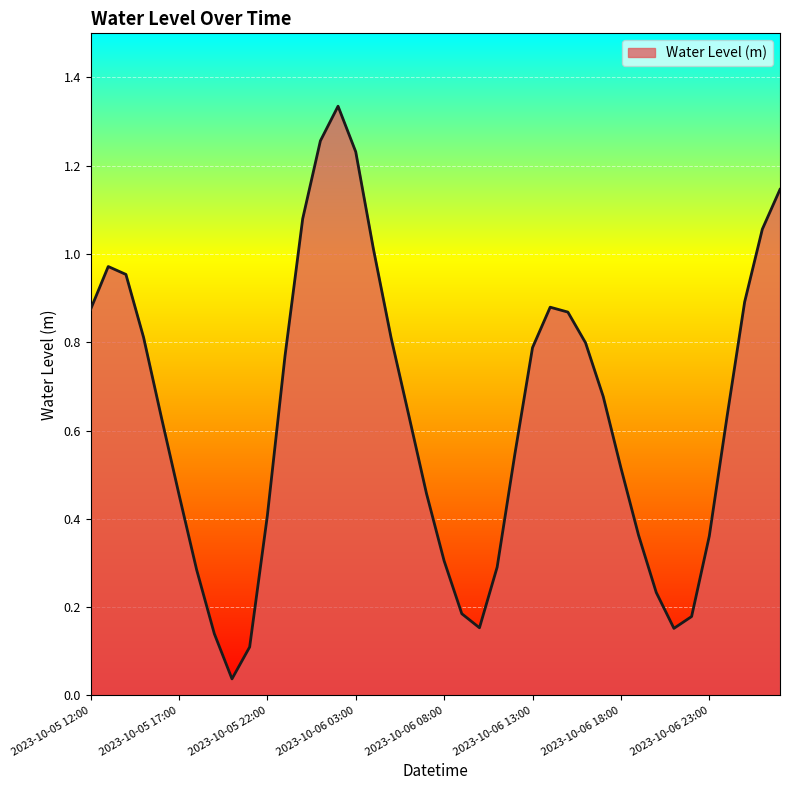

Does the chart have visible grid lines?

Yes